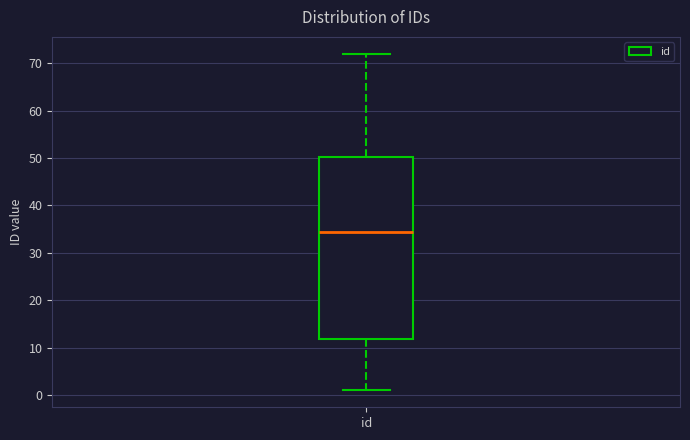

Where does the median line of the box for id sit on the y-axis? The values are not printed on the chart, so give them approximately, as read against the axis.

35